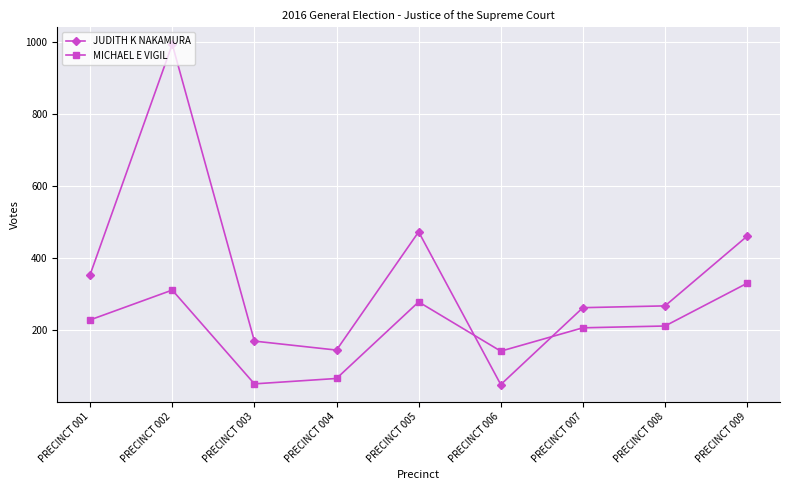

How many values in the MICHAEL E VIGIL series are below 211?

4